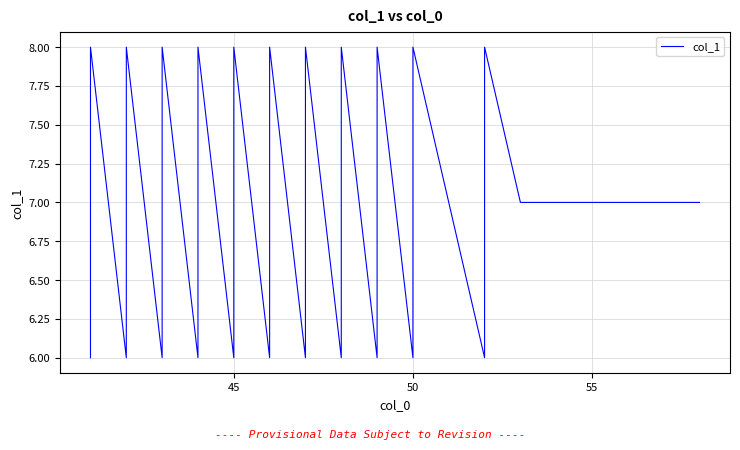

What is the smallest value displayed?

6